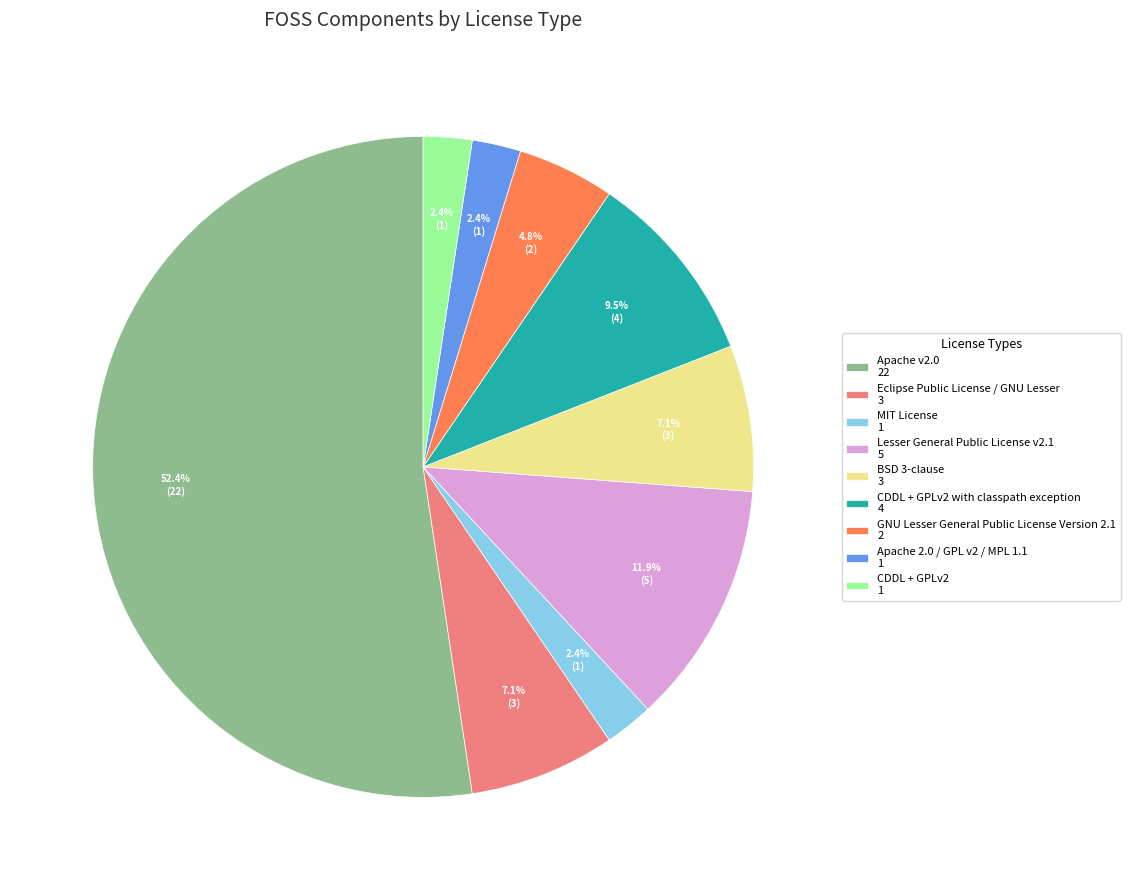

What percentage is NOT represented by CDDL + GPLv2 with classpath exception 4?

90.5%